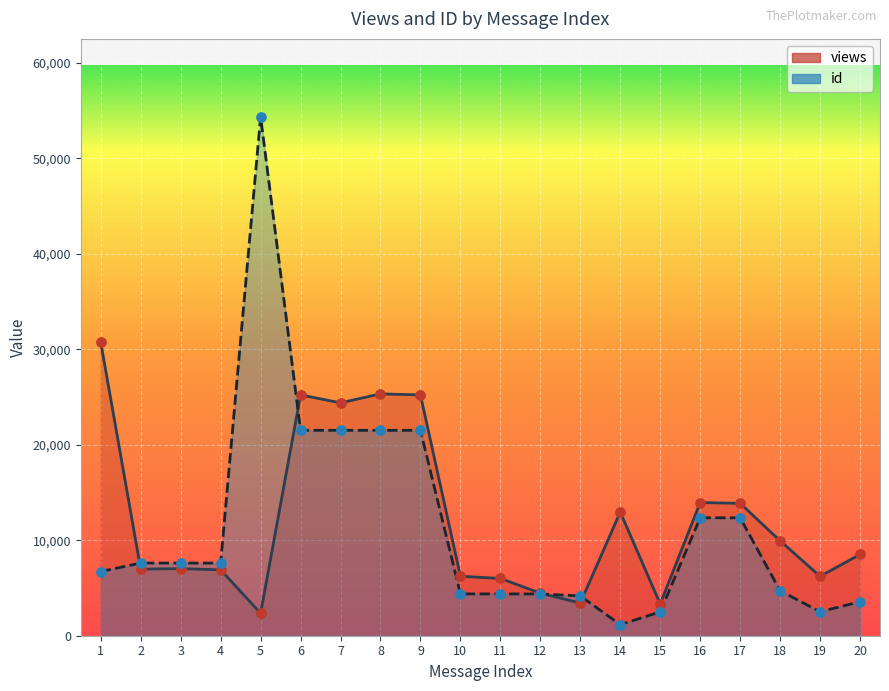

Which series contains the lowest Y value?

id